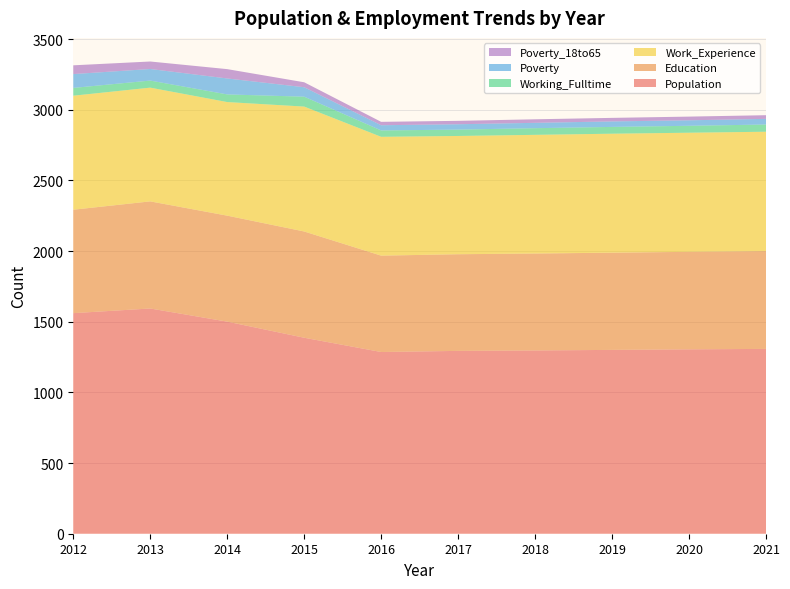

Reading left to right, what are all the values shown in this chart?

Population: 1561	1594	1501	1387	1286	1294	1297	1301	1305	1308
Education: 732	758	750	752	682	684	686	688	690	692
Work_Experience: 807	805	804	884	841	837	840	842	843	845
Working_Fulltime: 55	50	54	70	45	45	47	48	49	51
Poverty: 98	82	113	67	37	38	38	39	39	40
Poverty_18to65: 62	53	66	35	24	24	25	25	26	26